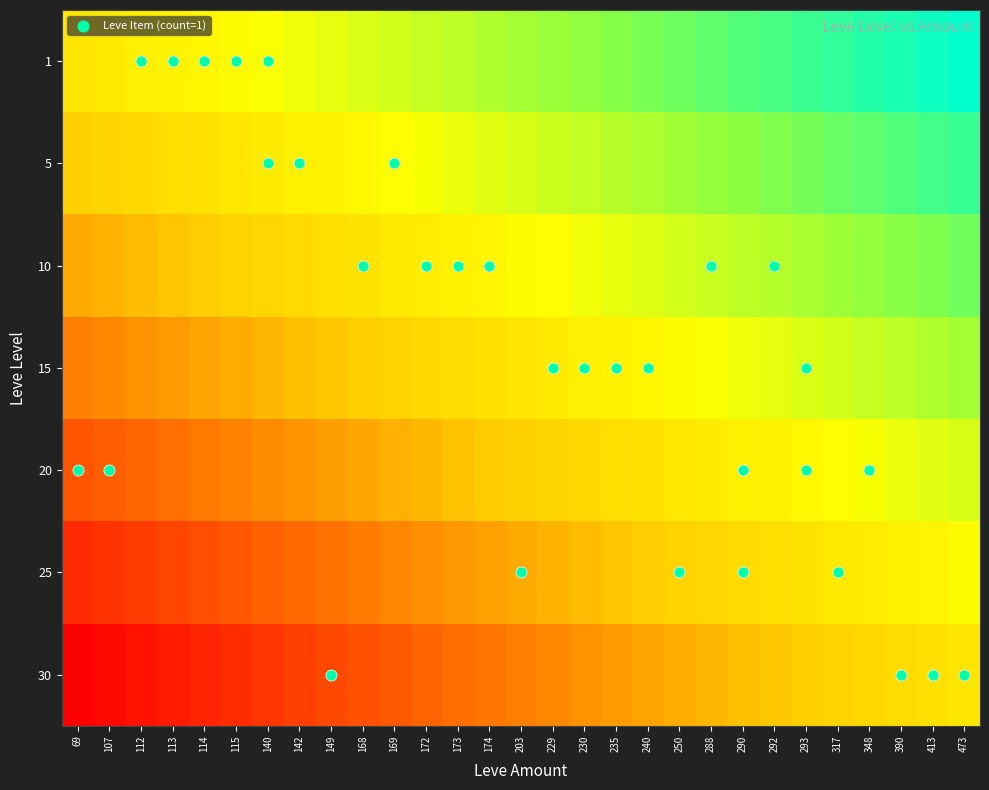

Reading left to right, transcribe all the data shown in this chart.

1: 69=0.0	107=0.0	112=0.1	113=0.1	114=0.1	115=0.2	140=0.2	142=0.2	149=0.3	168=0.3	169=0.4	172=0.4	173=0.4	174=0.5	203=0.5	229=0.5	230=0.6	235=0.6	240=0.6	250=0.7	288=0.7	290=0.8	292=0.8	293=0.8	317=0.9	348=0.9	390=0.9	413=1.0	473=1.0
5: 69=-0.2	107=-0.1	112=-0.1	113=-0.1	114=-0.0	115=0.0	140=0.0	142=0.1	149=0.1	168=0.2	169=0.2	172=0.2	173=0.3	174=0.3	203=0.3	229=0.4	230=0.4	235=0.4	240=0.5	250=0.5	288=0.5	290=0.6	292=0.6	293=0.7	317=0.7	348=0.7	390=0.8	413=0.8	473=0.8
10: 69=-0.3	107=-0.3	112=-0.3	113=-0.2	114=-0.2	115=-0.2	140=-0.1	142=-0.1	149=-0.0	168=-0.0	169=0.0	172=0.1	173=0.1	174=0.1	203=0.2	229=0.2	230=0.2	235=0.3	240=0.3	250=0.3	288=0.4	290=0.4	292=0.5	293=0.5	317=0.5	348=0.6	390=0.6	413=0.6	473=0.7
15: 69=-0.5	107=-0.5	112=-0.4	113=-0.4	114=-0.4	115=-0.3	140=-0.3	142=-0.2	149=-0.2	168=-0.2	169=-0.1	172=-0.1	173=-0.1	174=-0.0	203=0.0	229=0.0	230=0.1	235=0.1	240=0.1	250=0.2	288=0.2	290=0.2	292=0.3	293=0.3	317=0.4	348=0.4	390=0.4	413=0.5	473=0.5
20: 69=-0.7	107=-0.6	112=-0.6	113=-0.6	114=-0.5	115=-0.5	140=-0.5	142=-0.4	149=-0.4	168=-0.3	169=-0.3	172=-0.3	173=-0.2	174=-0.2	203=-0.2	229=-0.1	230=-0.1	235=-0.1	240=-0.0	250=0.0	288=0.0	290=0.1	292=0.1	293=0.2	317=0.2	348=0.2	390=0.3	413=0.3	473=0.3
25: 69=-0.8	107=-0.8	112=-0.8	113=-0.7	114=-0.7	115=-0.7	140=-0.6	142=-0.6	149=-0.5	168=-0.5	169=-0.5	172=-0.4	173=-0.4	174=-0.4	203=-0.3	229=-0.3	230=-0.3	235=-0.2	240=-0.2	250=-0.2	288=-0.1	290=-0.1	292=-0.0	293=-0.0	317=0.0	348=0.1	390=0.1	413=0.1	473=0.2
30: 69=-1.0	107=-1.0	112=-0.9	113=-0.9	114=-0.9	115=-0.8	140=-0.8	142=-0.8	149=-0.7	168=-0.7	169=-0.6	172=-0.6	173=-0.6	174=-0.5	203=-0.5	229=-0.5	230=-0.4	235=-0.4	240=-0.4	250=-0.3	288=-0.3	290=-0.2	292=-0.2	293=-0.2	317=-0.1	348=-0.1	390=-0.1	413=-0.0	473=0.0